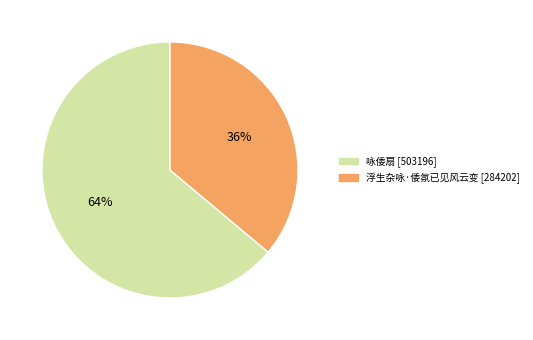

Is there a majority slice in this chart?

Yes